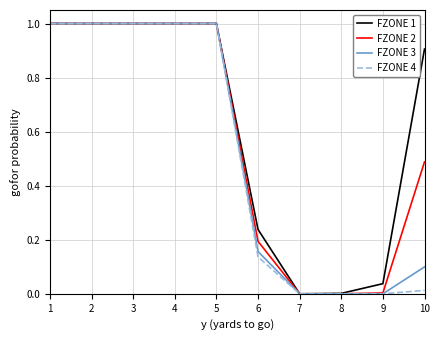

Which series has the largest total across all categories?

FZONE 1